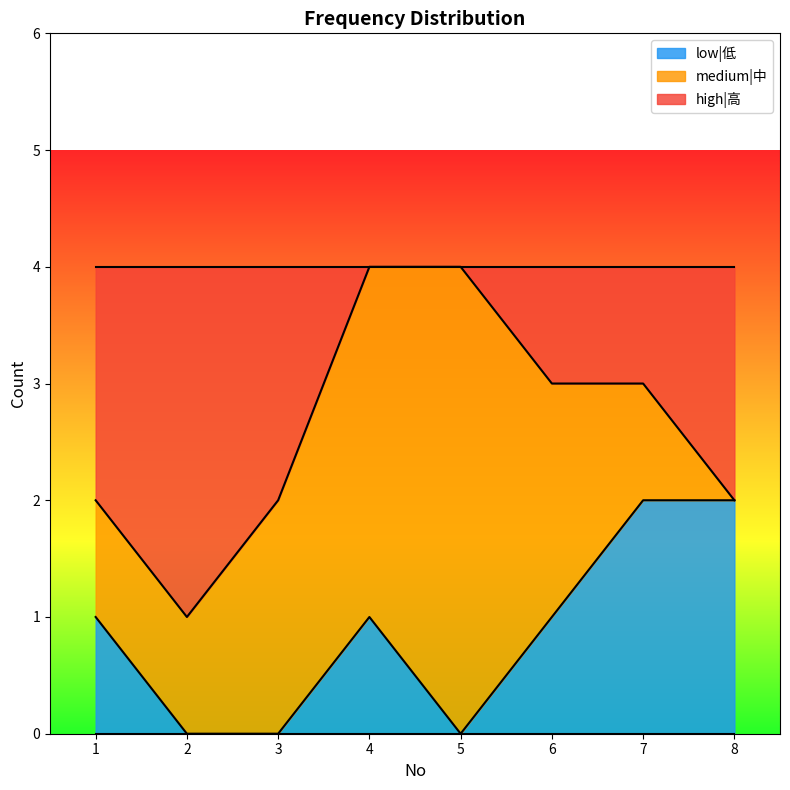

The value of low|低 at 3 is 0. True or false?

True